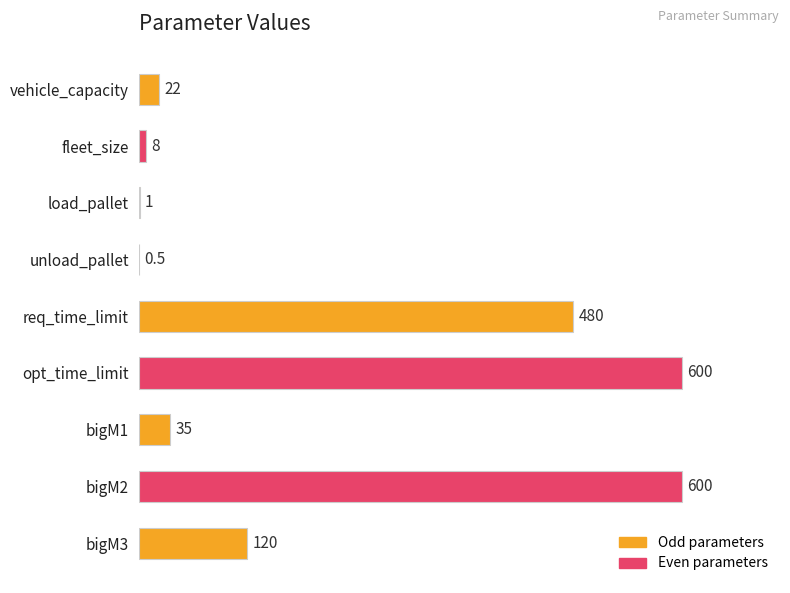

What is the average value?

207.4